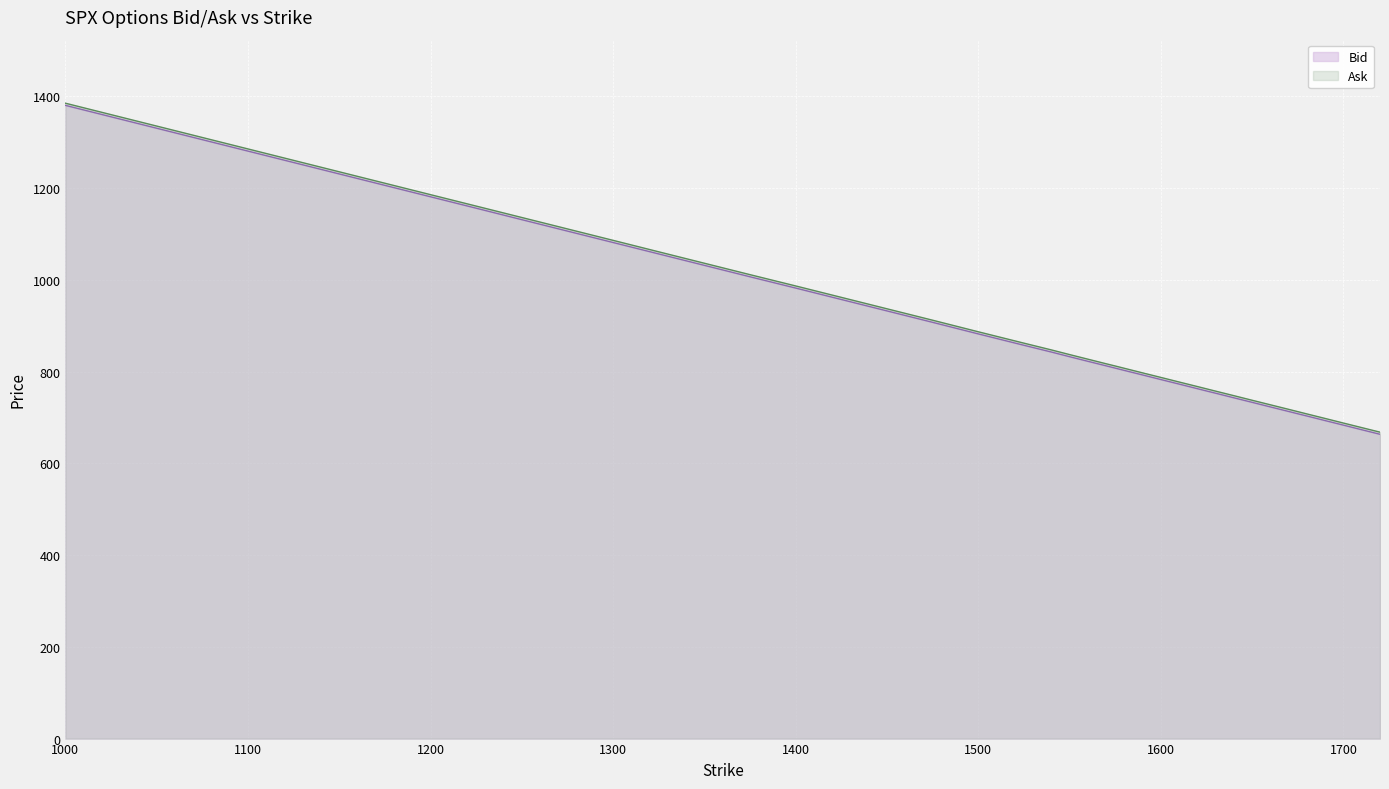

True or false: Bid and Ask intersect in this chart.

False